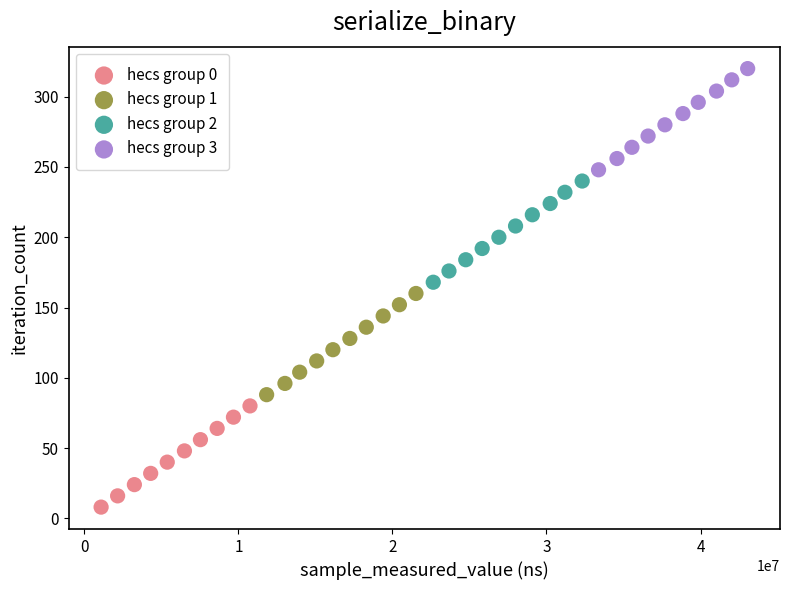

Which series contains the highest Y value?

hecs group 3